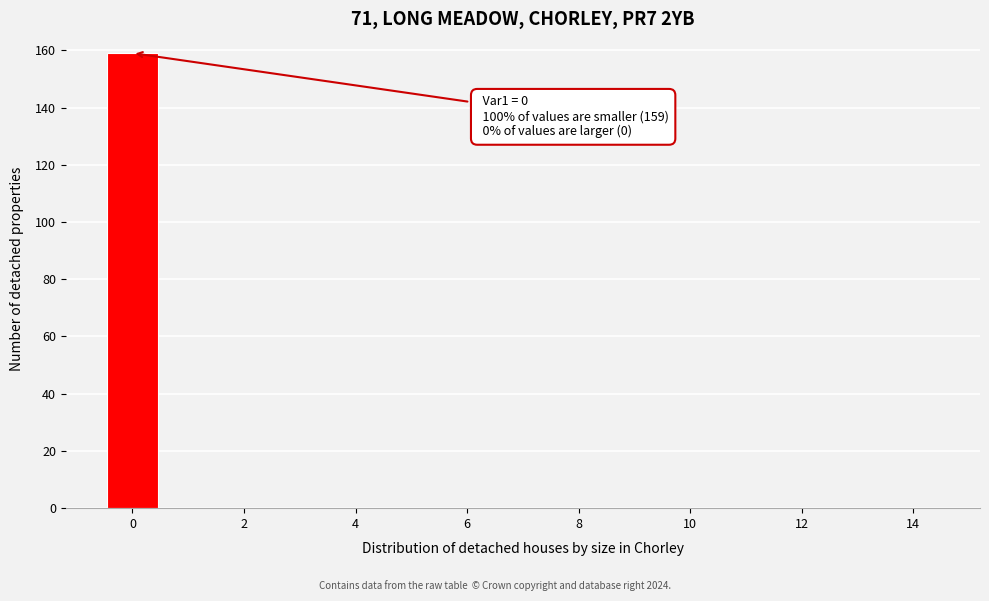

Over which range of the x-axis is the bar tallest?

-0.5 to 0.5